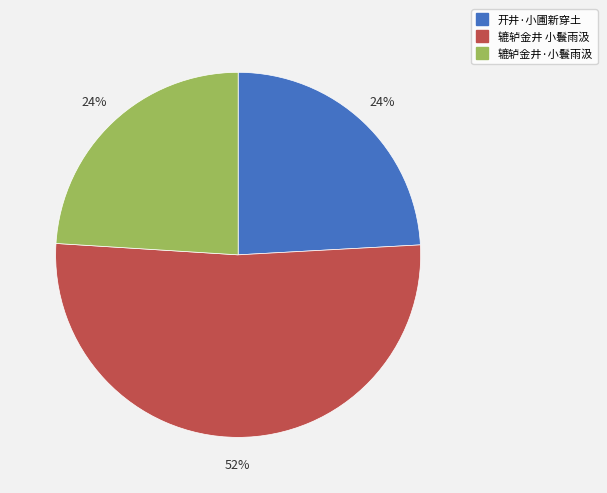

To the nearest percent, what portion does 辘轳金井 小鬟雨汲 represent?

52%